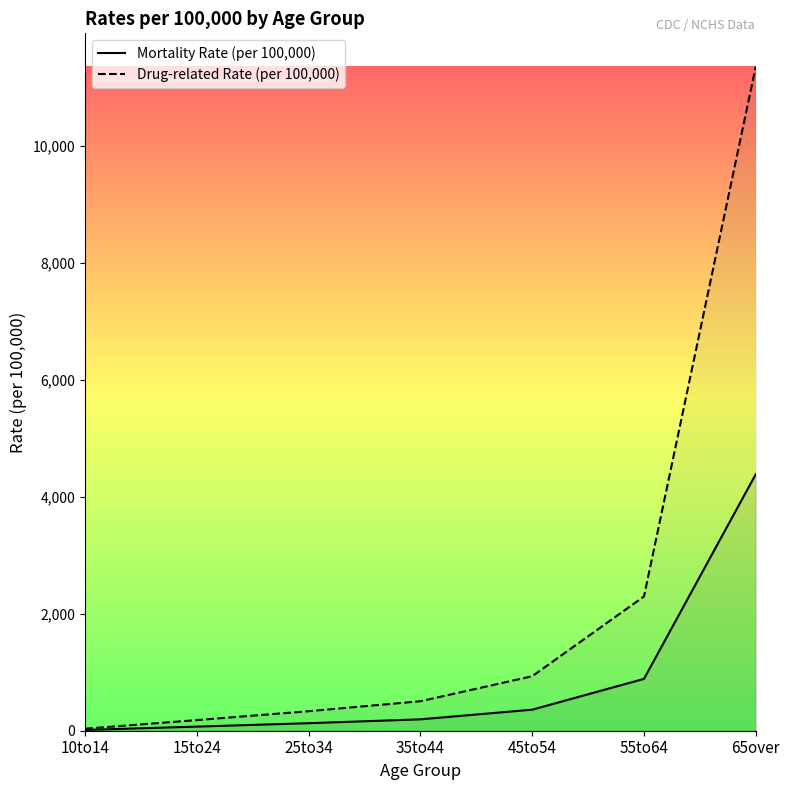

The value of Drug-related Rate (per 100,000) at 25to34 is 333.6. True or false?

True